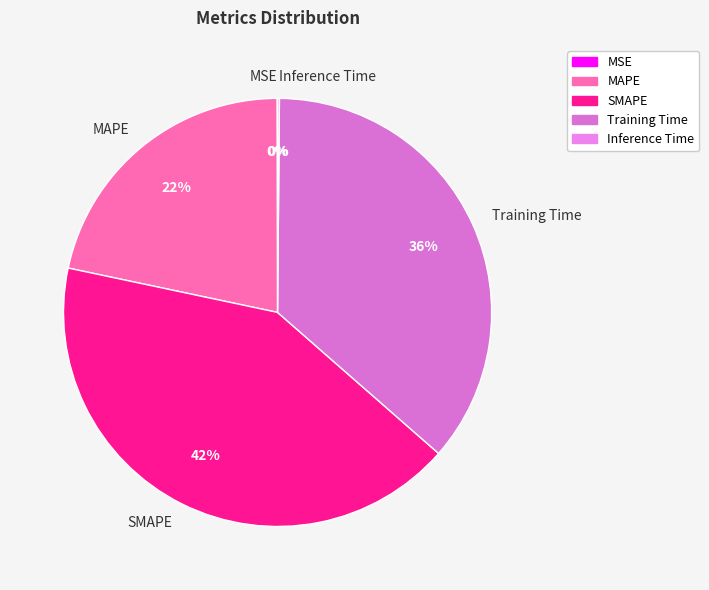

Between MAPE and Training Time, which is larger?

Training Time